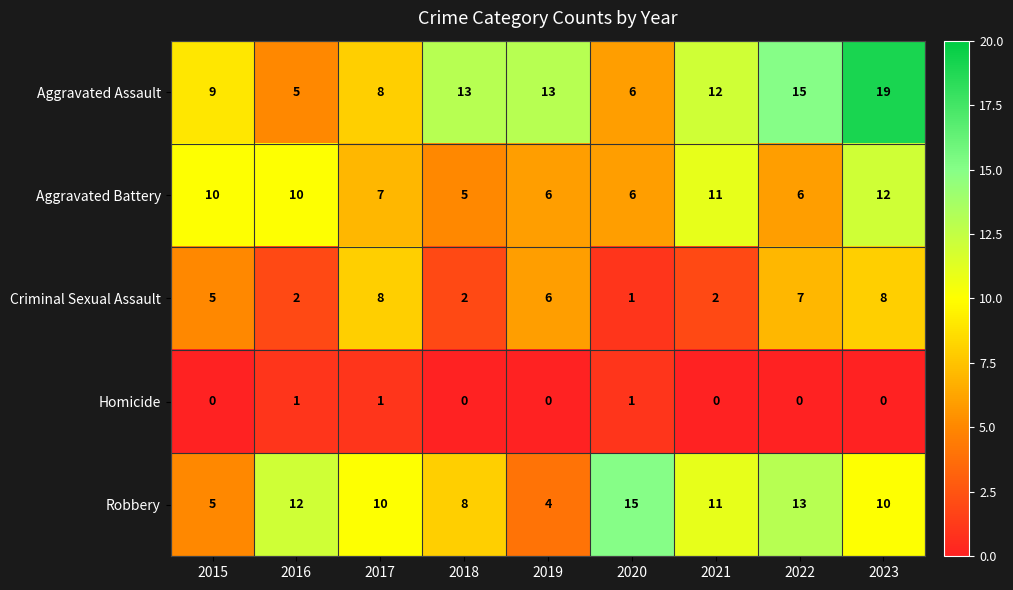

What is the lowest value of the Aggravated Battery series?

5